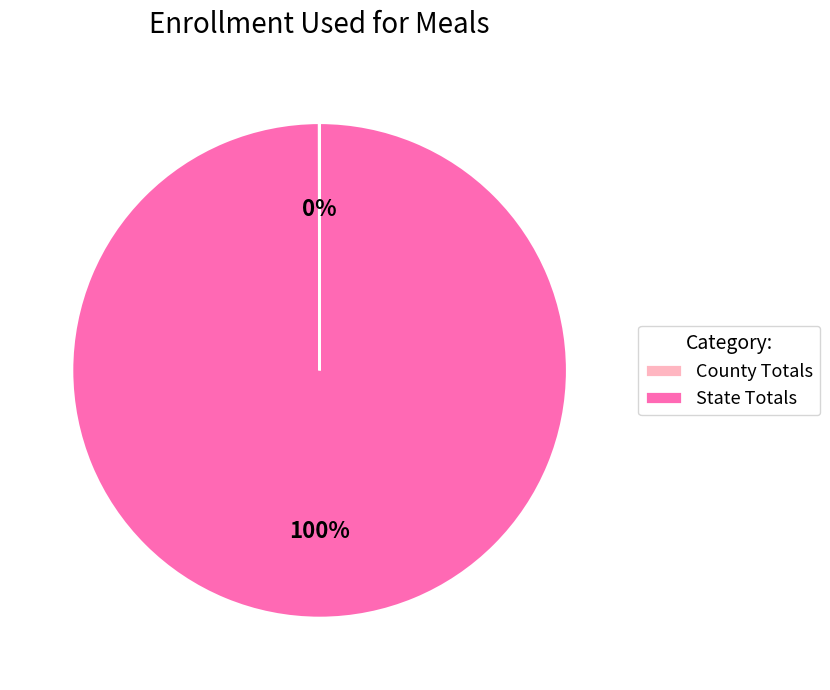

True or false: State Totals accounts for 100% of the total.

True